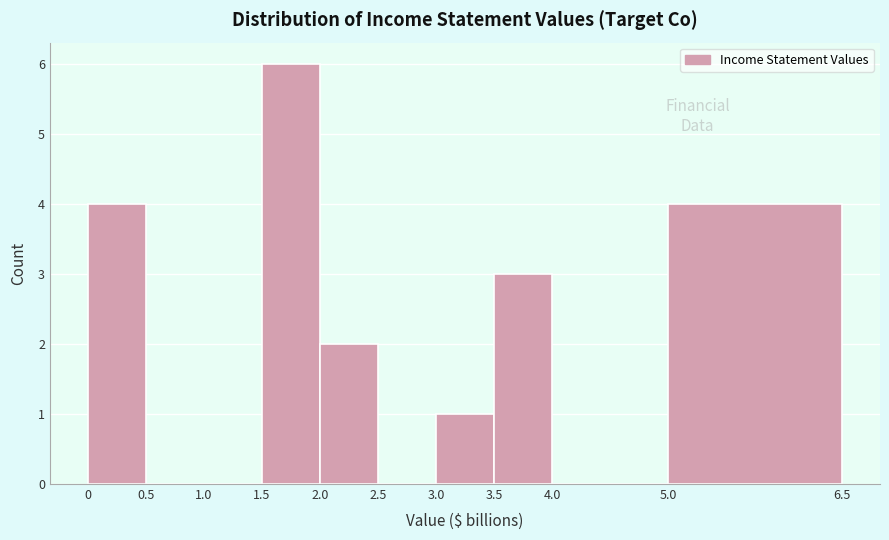

Reading left to right, transcribe this chart: for each bar, give the range it covers on the x-axis and its height. The values are not printed on the chart, so give them approximately, as read against the axis.

0 to 0.5: 4
0.5 to 1.0: 0
1.0 to 1.5: 0
1.5 to 2.0: 6
2.0 to 2.5: 2
2.5 to 3.0: 0
3.0 to 3.5: 1
3.5 to 4.0: 3
4.0 to 5.0: 0
5.0 to 6.5: 4